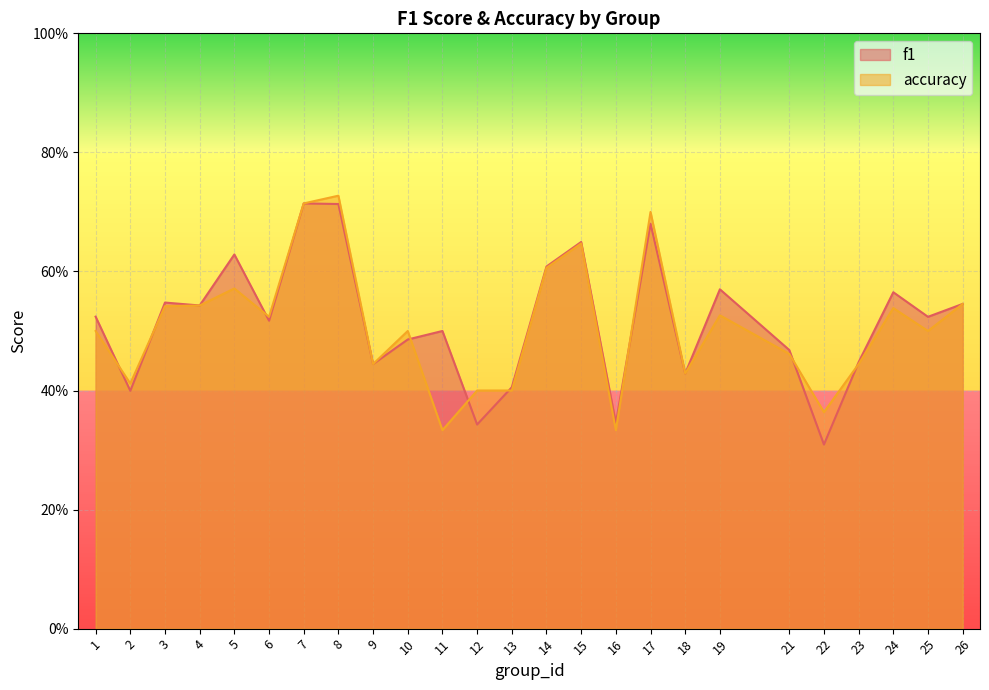

Where is the first local maximum for accuracy?

5